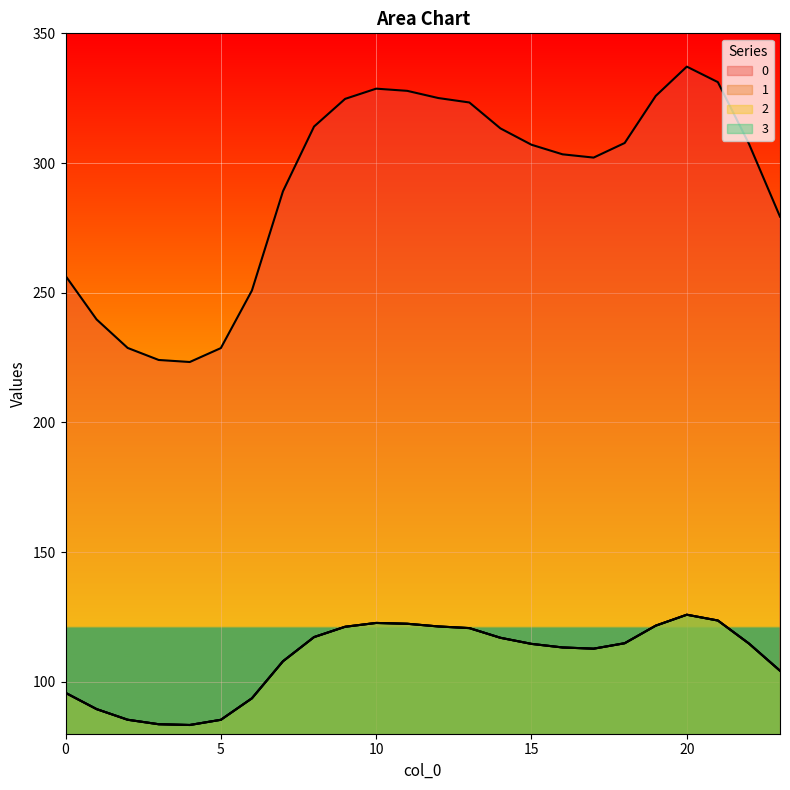

What is the total value across all series at 7?

612.9